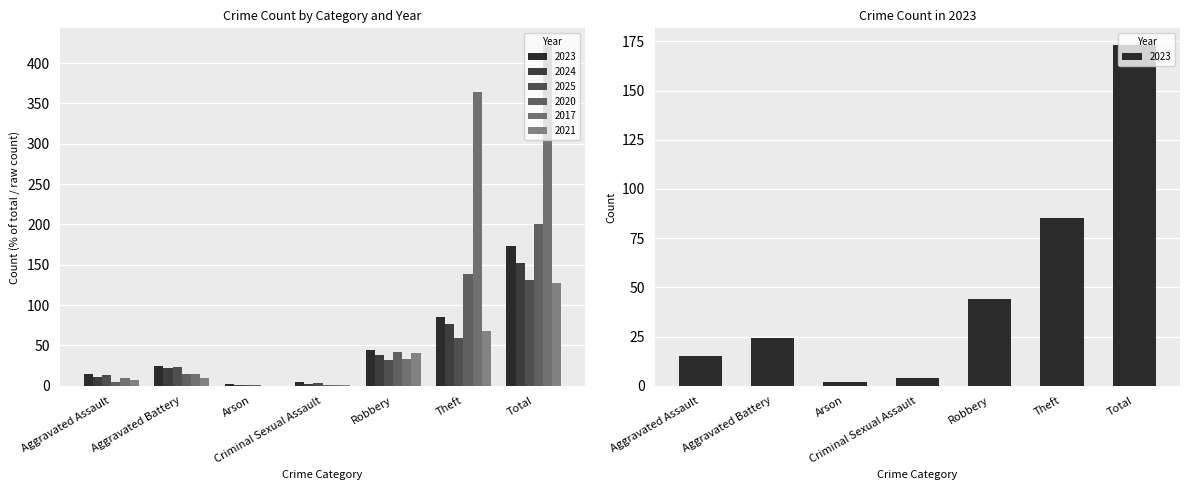

What is the label of the 6th bar from the left?

Theft